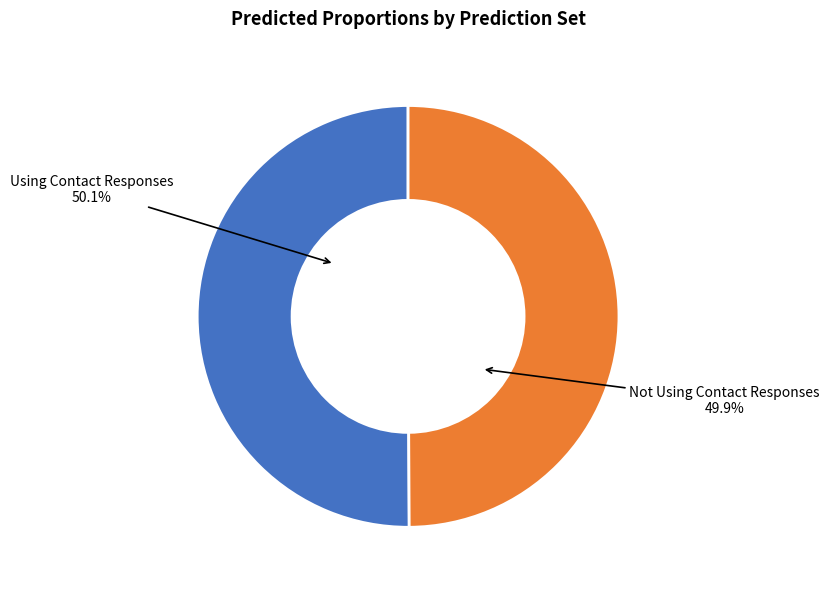

What is the ratio of the value at Not Using Contact Responses to the value at Using Contact Responses?

1.0